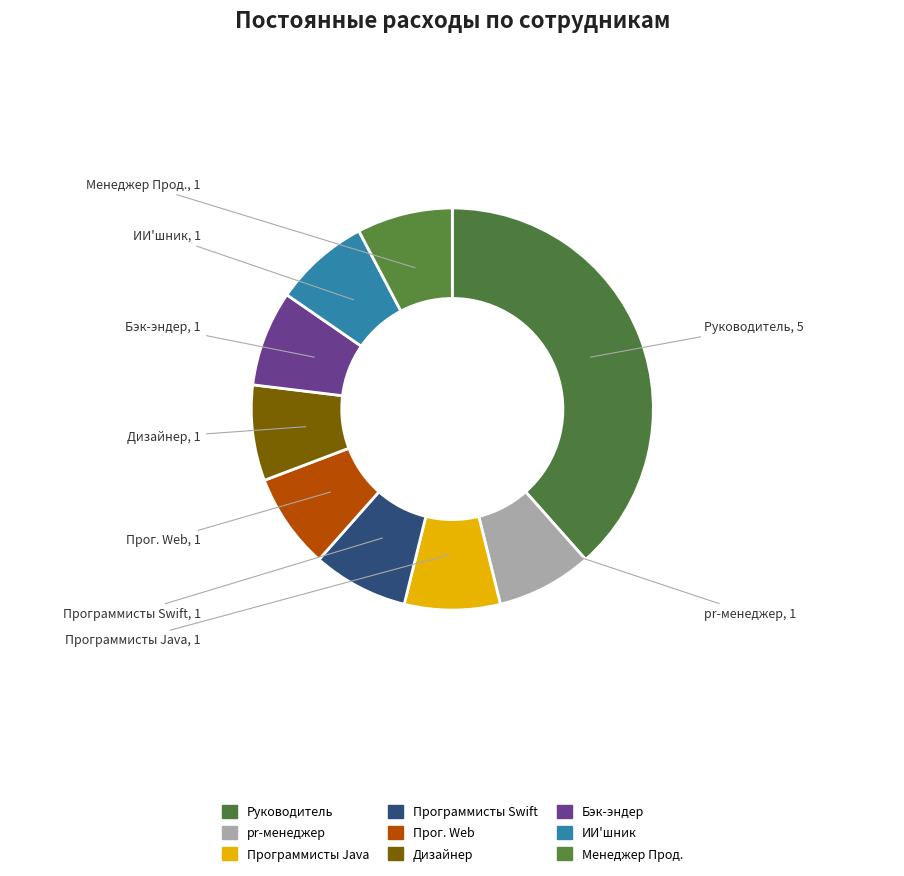

Which slice is the largest?

Руководитель